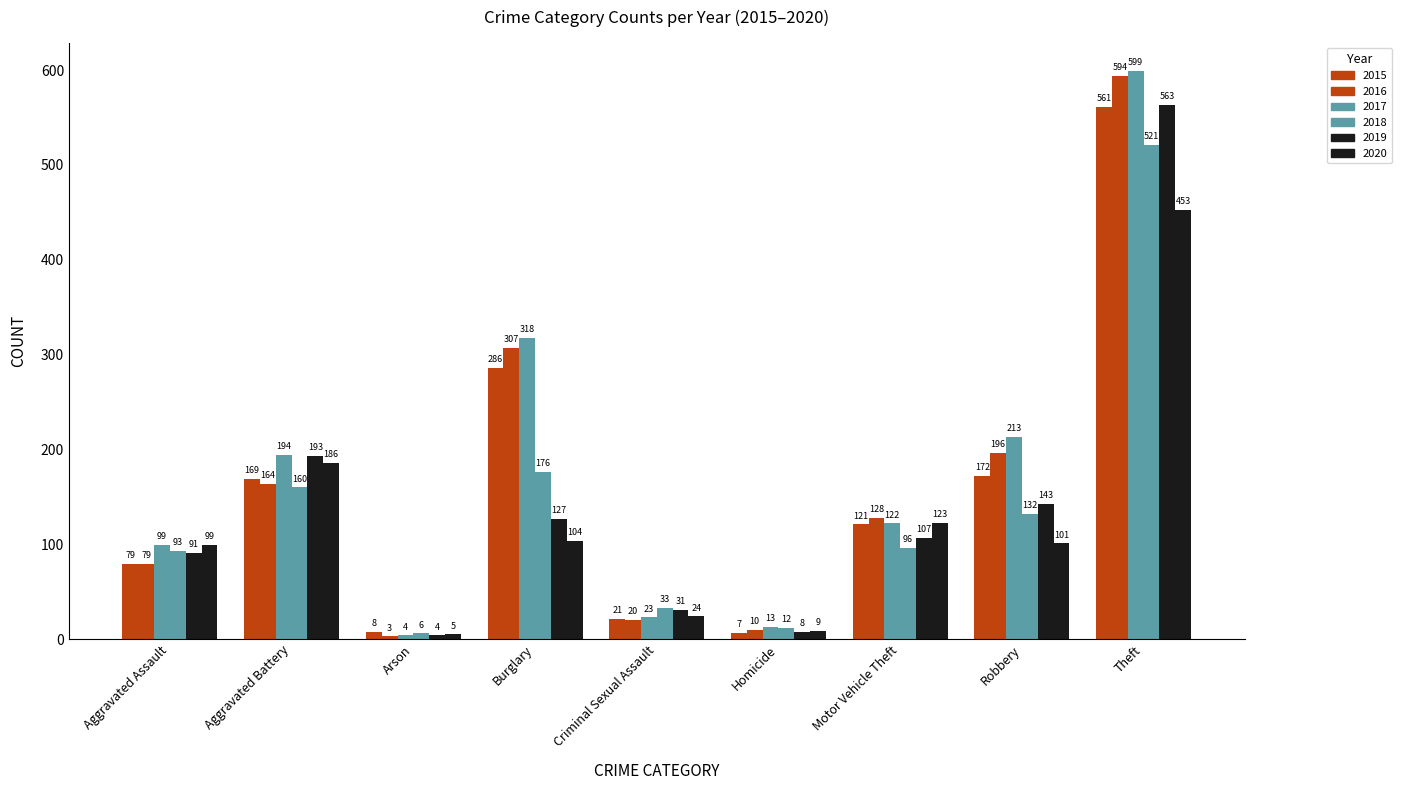

Where is 2017 nearest to the value 301?

Burglary